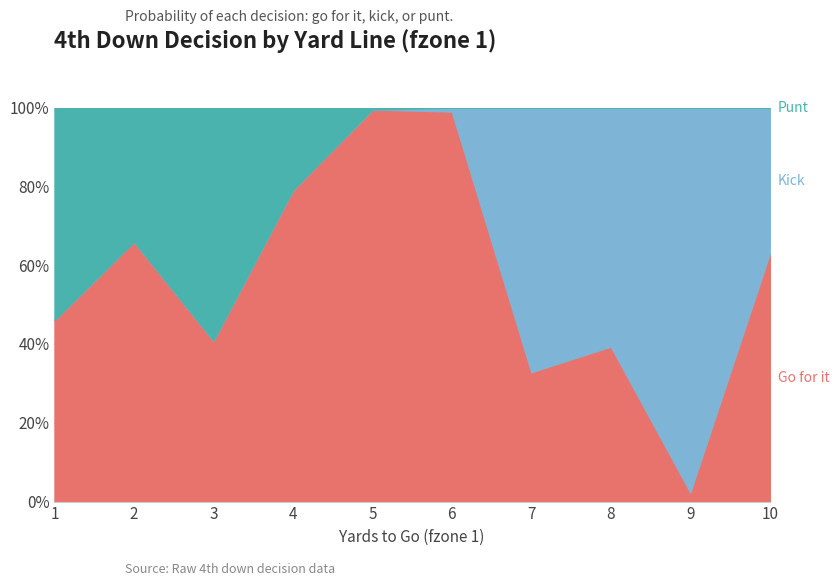

True or false: kick and gofor cross at least once.

True